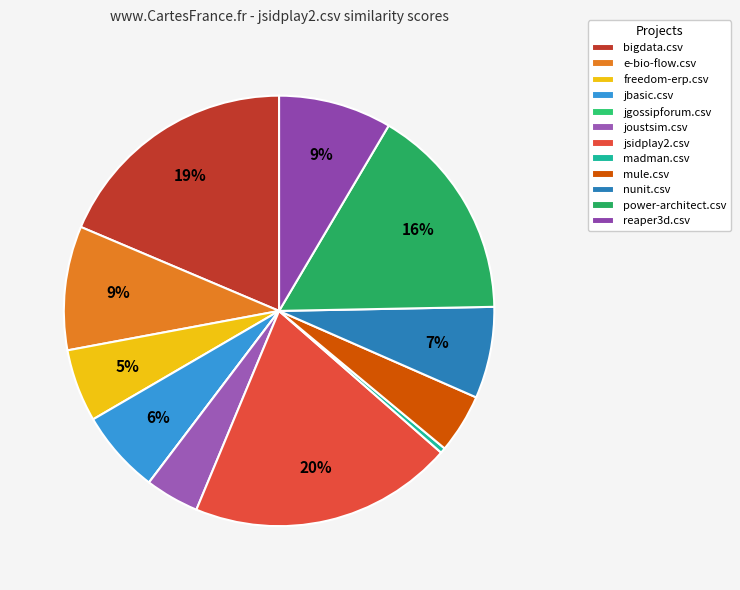

What is the largest slice in the pie chart?

jsidplay2.csv